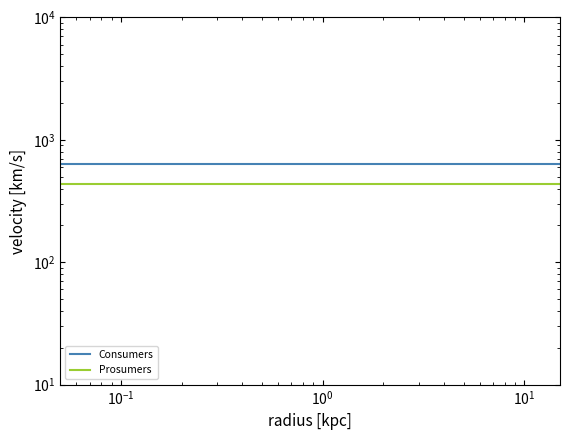

Does the chart display data point markers on the line(s)?

No